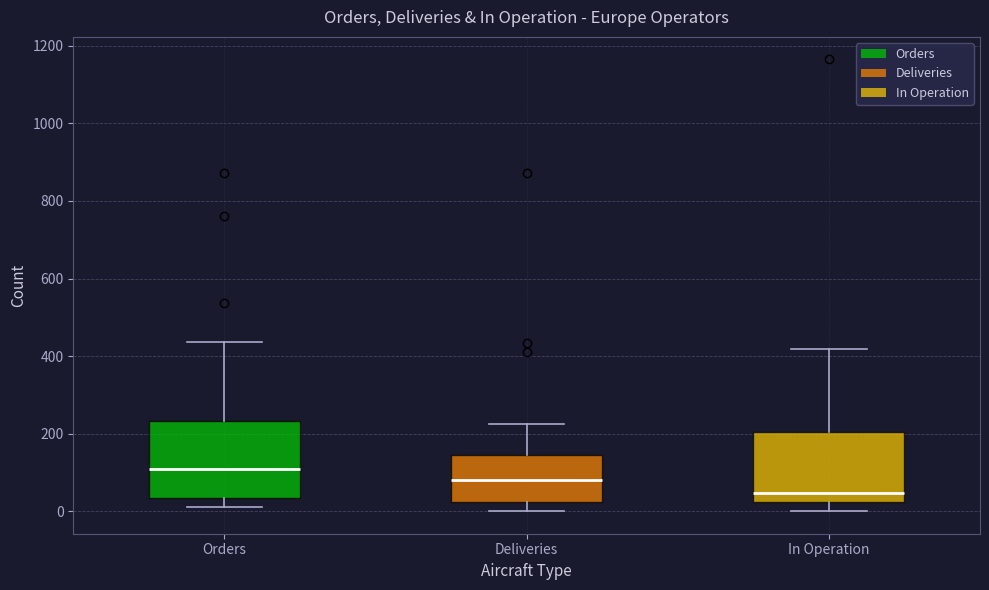

Where does the median line of the box for Deliveries sit on the y-axis? The values are not printed on the chart, so give them approximately, as read against the axis.

80